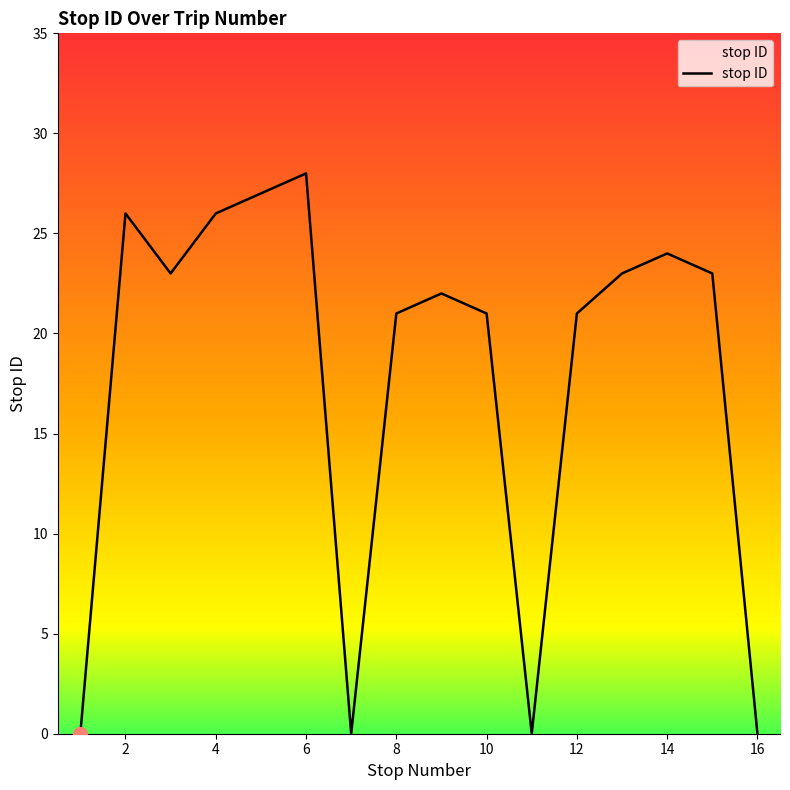

Does the chart have visible grid lines?

No